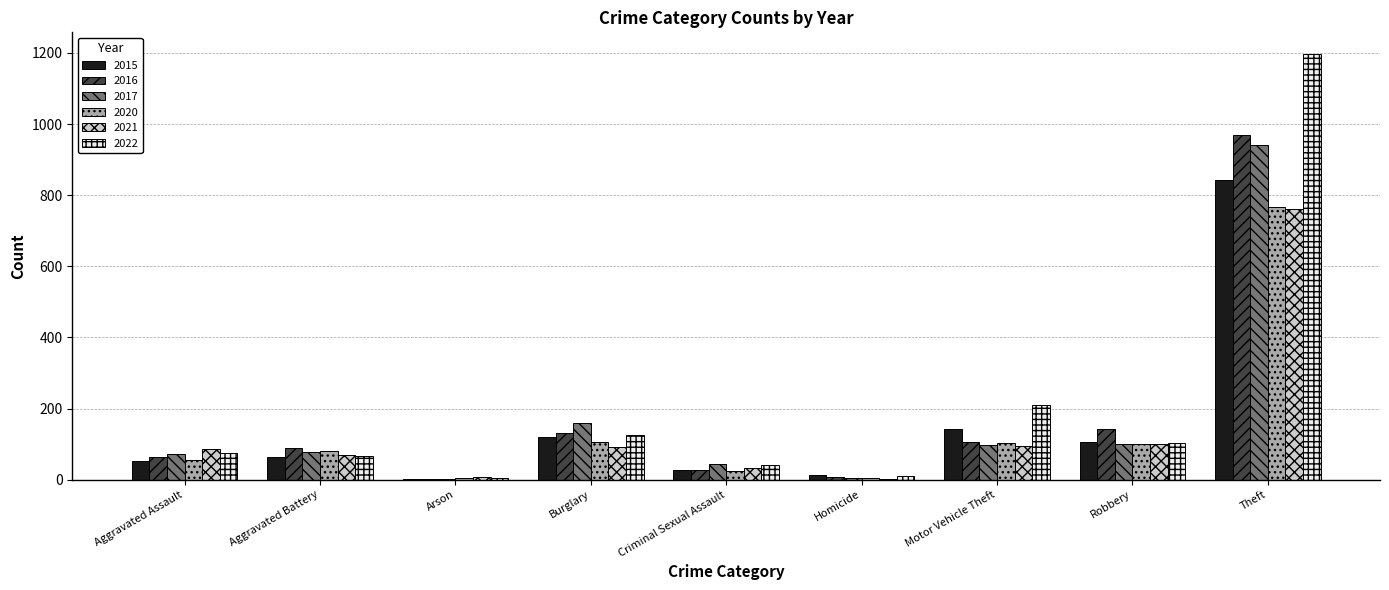

At which category is the sum across all series the highest?

Theft